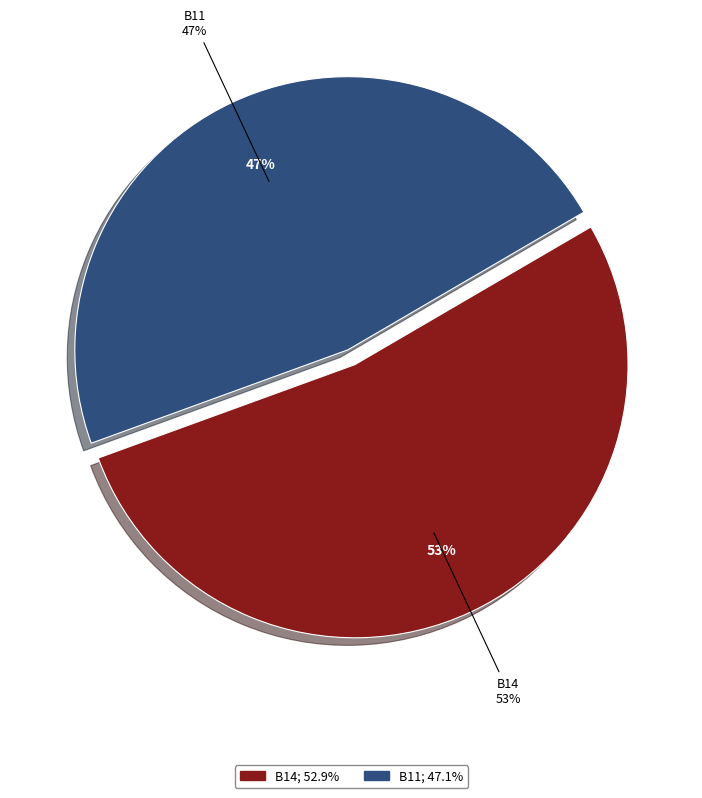

Is there any slice that represents more than half of the pie?

Yes